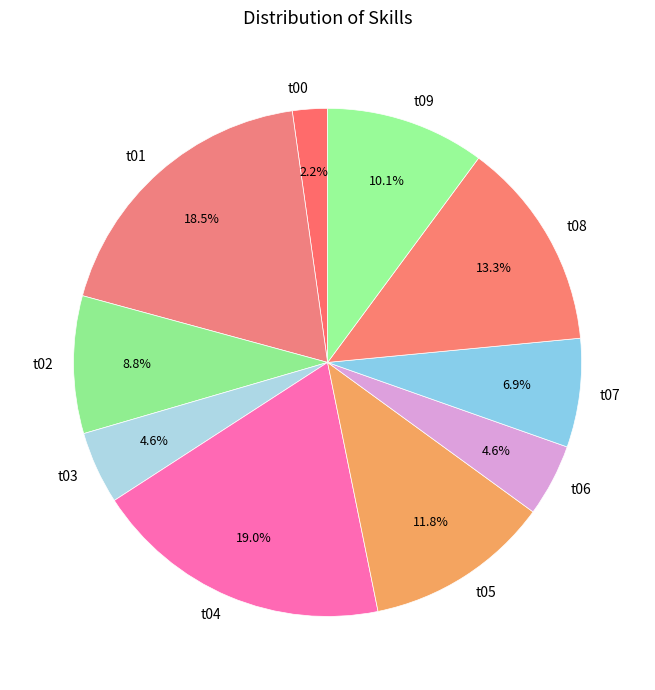

Is the sum of t02 and t07 greater than half?

No